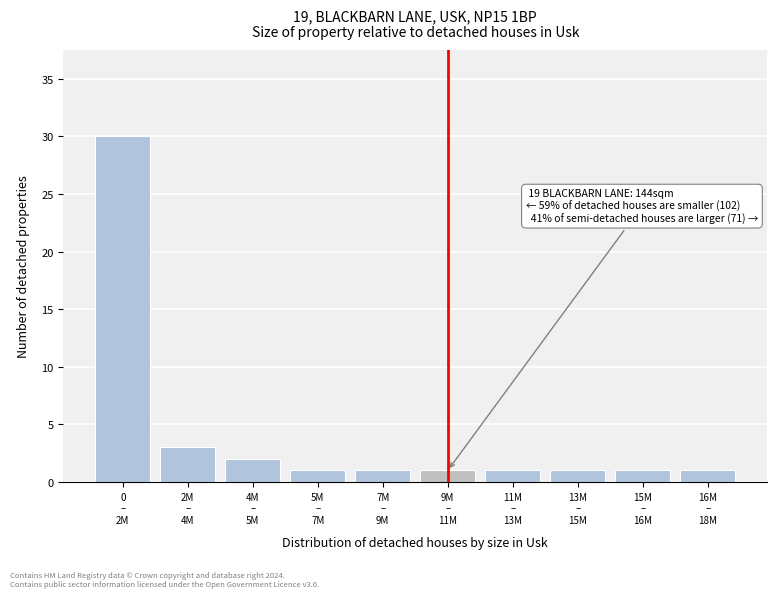

Reading left to right, transcribe all the data shown in this chart.

30	3	2	1	1	1	1	1	1	1